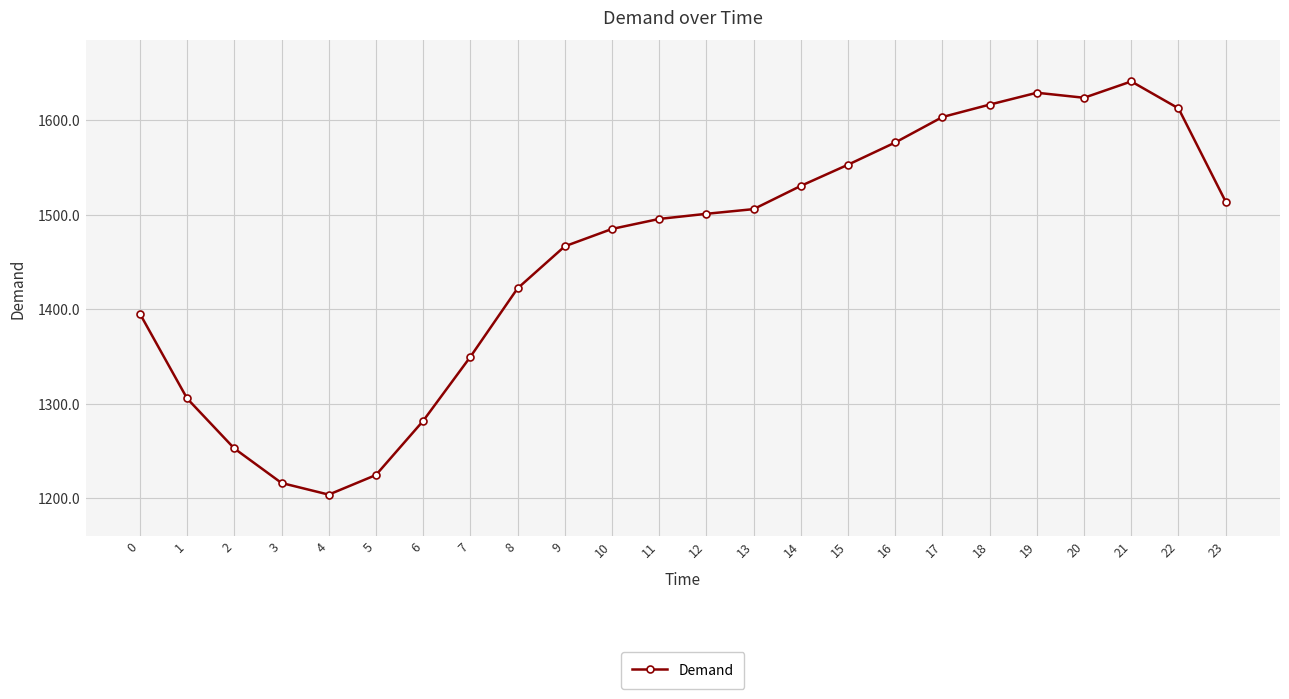

What is the greatest value displayed?

1641.3